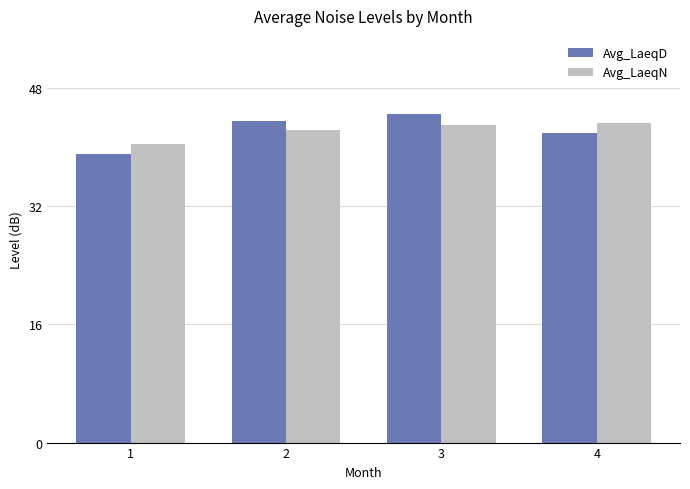

What is the total value across all series at 3?

87.3